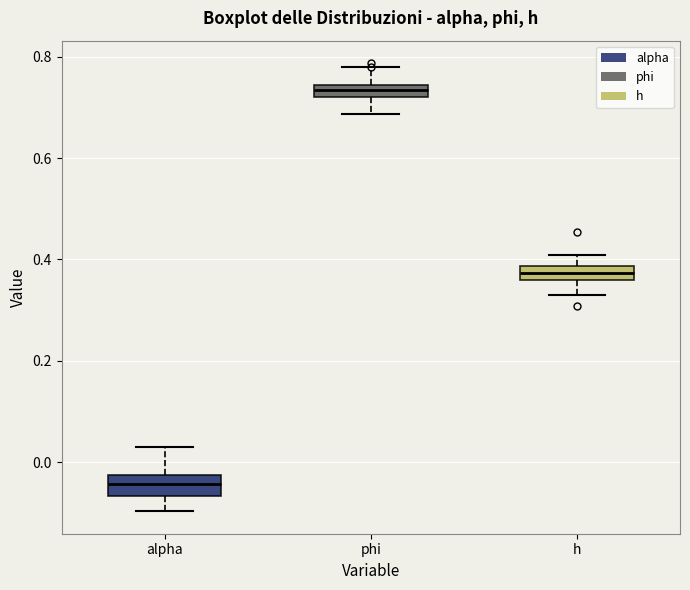

Which box has the highest median line?

phi